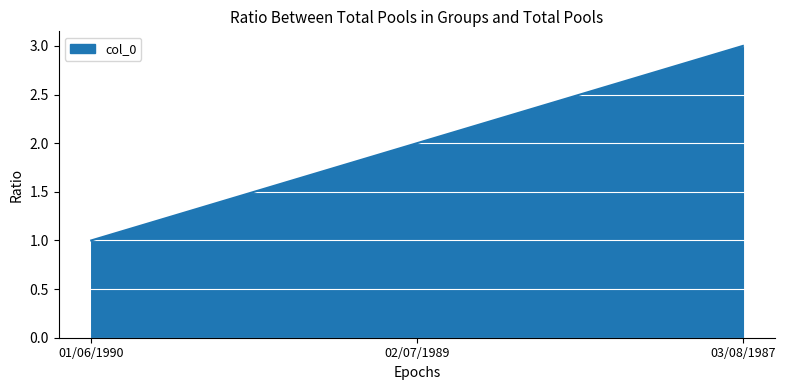

What is the maximum value shown in the chart?

3